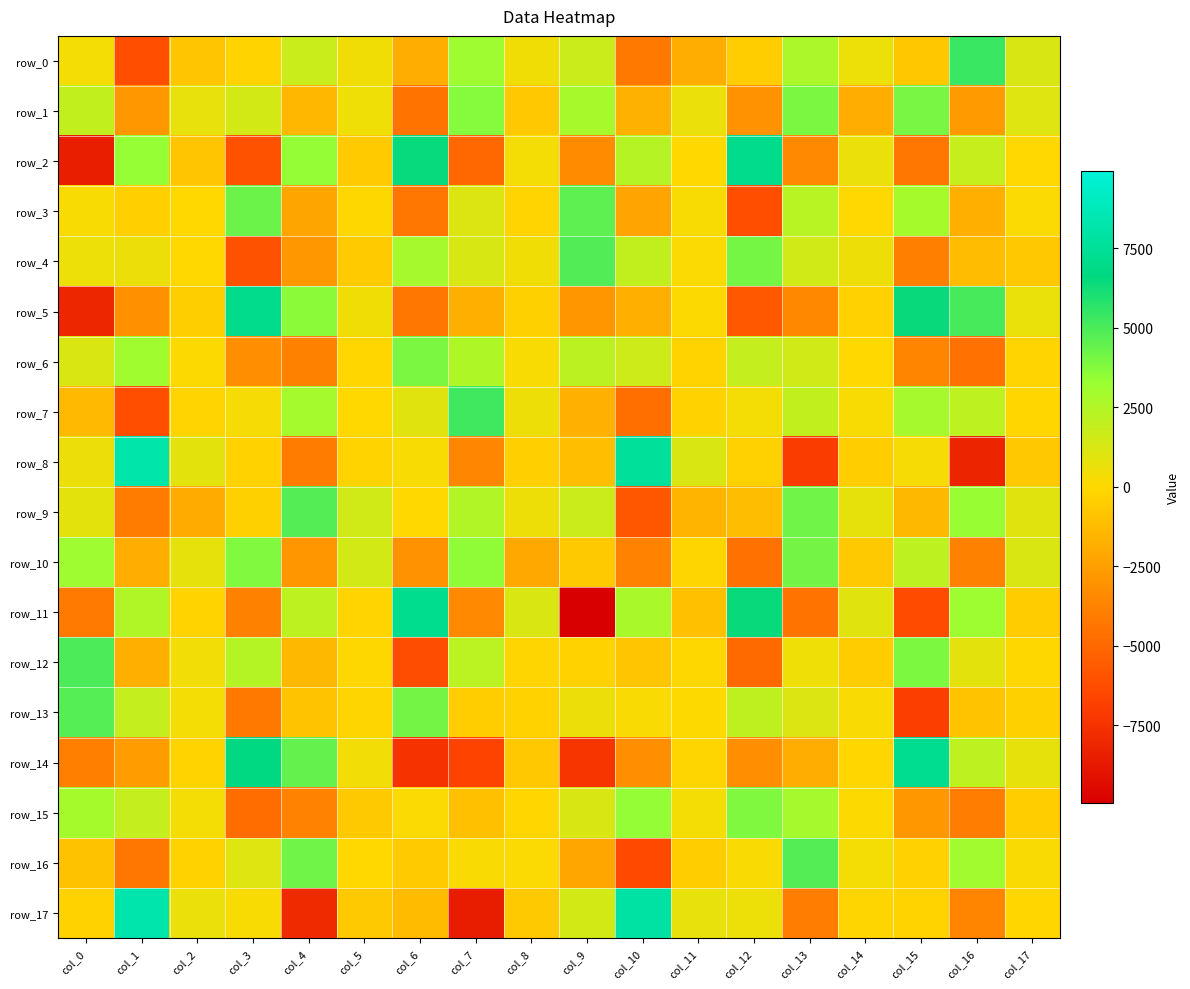

Reading right to left, what are all the values shown in this chart?

row_0: col_17=1263.6	col_16=5364.9	col_15=-758.9	col_14=556.8	col_13=2653.2	col_12=-502.4	col_11=-1795.9	col_10=-4162.3	col_9=1688.0	col_8=460.9	col_7=3116.4	col_6=-1792.3	col_5=454.0	col_4=1771.8	col_3=-230.8	col_2=-846.2	col_1=-6168.7	col_0=317.0
row_1: col_17=1072.9	col_16=-2644.1	col_15=4009.7	col_14=-1839.7	col_13=3934.5	col_12=-3042.8	col_11=659.8	col_10=-1700.3	col_9=2814.0	col_8=-733.9	col_7=3717.4	col_6=-4467.2	col_5=478.7	col_4=-1463.9	col_3=1409.2	col_2=721.7	col_1=-2785.6	col_0=2013.5
row_2: col_17=4.3	col_16=1840.0	col_15=-4342.7	col_14=632.2	col_13=-3442.7	col_12=7084.0	col_11=-27.6	col_10=2340.4	col_9=-3301.1	col_8=374.8	col_7=-4982.7	col_6=6455.6	col_5=-566.4	col_4=3382.6	col_3=-6008.2	col_2=-853.6	col_1=3357.7	col_0=-8452.0
row_3: col_17=125.5	col_16=-1773.4	col_15=2897.2	col_14=20.8	col_13=2271.4	col_12=-6155.9	col_11=238.7	col_10=-2273.4	col_9=4616.1	col_8=-183.5	col_7=1118.8	col_6=-4319.6	col_5=-49.8	col_4=-2180.4	col_3=4279.6	col_2=-21.5	col_1=-393.9	col_0=204.9
row_4: col_17=-701.7	col_16=-1227.1	col_15=-3859.3	col_14=542.4	col_13=1498.9	col_12=4048.2	col_11=120.0	col_10=2011.0	col_9=4821.8	col_8=463.2	col_7=1313.3	col_6=2870.0	col_5=-605.6	col_4=-2832.0	col_3=-5978.9	col_2=-30.0	col_1=598.9	col_0=554.2
row_5: col_17=662.6	col_16=5070.8	col_15=6435.9	col_14=-323.5	col_13=-3480.0	col_12=-5695.6	col_11=100.9	col_10=-1750.4	col_9=-2875.2	col_8=-360.5	col_7=-1762.3	col_6=-4343.5	col_5=449.1	col_4=3594.3	col_3=7082.8	col_2=-432.3	col_1=-3119.3	col_0=-8051.9
row_6: col_17=-159.8	col_16=-4522.0	col_15=-3635.9	col_14=-6.5	col_13=1501.2	col_12=1888.5	col_11=-219.0	col_10=1646.6	col_9=2172.9	col_8=239.0	col_7=2586.3	col_6=3959.3	col_5=-113.0	col_4=-3791.9	col_3=-3174.4	col_2=116.5	col_1=3057.4	col_0=1235.2
row_7: col_17=-109.7	col_16=2106.2	col_15=2850.8	col_14=255.4	col_13=1997.6	col_12=321.9	col_11=-247.4	col_10=-4625.6	col_9=-1733.7	col_8=518.9	col_7=5242.4	col_6=935.7	col_5=-17.7	col_4=2920.8	col_3=308.2	col_2=-172.1	col_1=-6146.8	col_0=-1335.6
row_8: col_17=-725.7	col_16=-8178.4	col_15=301.2	col_14=-470.4	col_13=-6999.0	col_12=-337.8	col_11=1192.9	col_10=7659.1	col_9=-1101.1	col_8=-391.8	col_7=-3583.6	col_6=234.6	col_5=-200.0	col_4=-4062.7	col_3=-276.6	col_2=869.2	col_1=8235.7	col_0=599.6
row_9: col_17=968.0	col_16=3330.5	col_15=-1388.4	col_14=776.4	col_13=4166.6	col_12=-1185.6	col_11=-1577.8	col_10=-5762.3	col_9=1723.8	col_8=532.8	col_7=2497.6	col_6=-12.4	col_5=1493.5	col_4=4812.4	col_3=-386.5	col_2=-1962.1	col_1=-4078.4	col_0=881.2
row_10: col_17=1173.5	col_16=-3781.0	col_15=2105.2	col_14=-657.9	col_13=4119.4	col_12=-4567.1	col_11=-133.3	col_10=-3719.0	col_9=-655.8	col_8=-2086.4	col_7=3524.2	col_6=-3063.4	col_5=1472.9	col_4=-2870.6	col_3=3835.9	col_2=769.6	col_1=-1816.2	col_0=3142.7
row_11: col_17=-535.9	col_16=3172.8	col_15=-6326.7	col_14=950.7	col_13=-4450.8	col_12=6424.6	col_11=-1077.9	col_10=2776.5	col_9=-9950.9	col_8=1171.2	col_7=-3428.8	col_6=7213.5	col_5=-161.1	col_4=2109.8	col_3=-3779.6	col_2=-218.4	col_1=2552.4	col_0=-4121.3
row_12: col_17=-77.7	col_16=864.4	col_15=3902.1	col_14=-539.7	col_13=474.1	col_12=-4861.7	col_11=-41.8	col_10=-791.8	col_9=-288.1	col_8=-138.4	col_7=2181.0	col_6=-6216.7	col_5=-51.2	col_4=-1361.7	col_3=2413.7	col_2=413.1	col_1=-1767.1	col_0=4949.9
row_13: col_17=-378.9	col_16=-899.8	col_15=-6859.2	col_14=170.4	col_13=1091.5	col_12=2088.1	col_11=64.6	col_10=170.3	col_9=598.9	col_8=-298.9	col_7=-502.5	col_6=4089.3	col_5=-132.0	col_4=-904.1	col_3=-4213.4	col_2=333.3	col_1=1901.5	col_0=4760.8
row_14: col_17=743.3	col_16=2115.9	col_15=7280.4	col_14=-80.1	col_13=-1878.5	col_12=-3160.0	col_11=-154.2	col_10=-3153.4	col_9=-7355.0	col_8=-737.5	col_7=-6688.0	col_6=-7500.7	col_5=396.5	col_4=4444.1	col_3=6719.8	col_2=-212.3	col_1=-2617.7	col_0=-3901.6
row_15: col_17=-473.3	col_16=-3997.1	col_15=-2793.4	col_14=87.5	col_13=2863.5	col_12=3859.7	col_11=341.4	col_10=3413.9	col_9=1253.5	col_8=-86.4	col_7=-1038.2	col_6=136.6	col_5=-629.0	col_4=-3759.2	col_3=-4802.2	col_2=332.4	col_1=1892.2	col_0=2893.4
row_16: col_17=160.7	col_16=3019.8	col_15=-315.0	col_14=356.6	col_13=4815.0	col_12=166.1	col_11=-498.9	col_10=-6462.9	col_9=-2155.6	col_8=125.3	col_7=192.7	col_6=-617.3	col_5=-3.5	col_4=4163.5	col_3=1082.4	col_2=-240.1	col_1=-4255.4	col_0=-947.4
row_17: col_17=-104.8	col_16=-3675.3	col_15=-220.8	col_14=-139.5	col_13=-3993.0	col_12=576.4	col_11=736.5	col_10=7934.6	col_9=1419.2	col_8=-654.2	col_7=-8538.0	col_6=-1262.5	col_5=-627.8	col_4=-7944.6	col_3=203.9	col_2=657.4	col_1=8246.0	col_0=-240.6